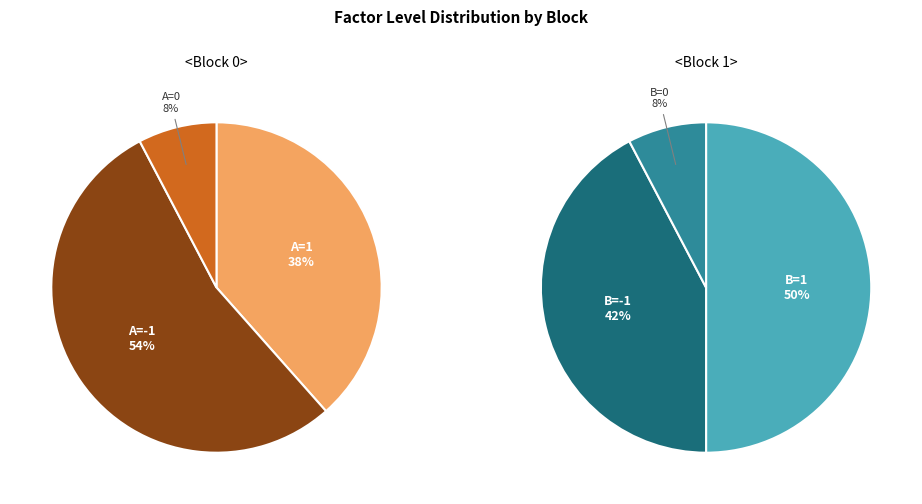

Is it true that A=-1 is 42% of the pie?

False